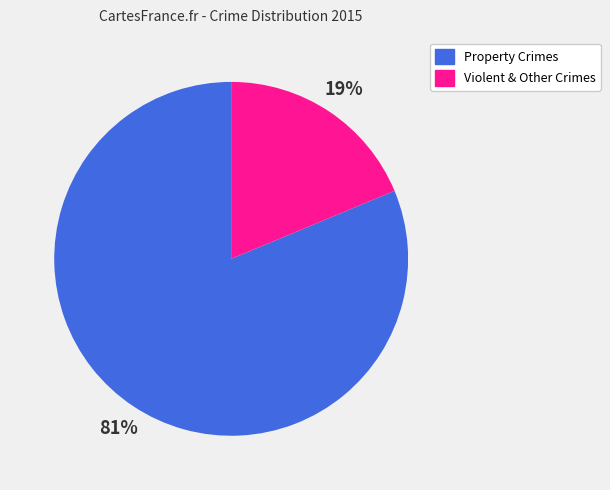

To the nearest percent, what is the average slice percentage?

50%